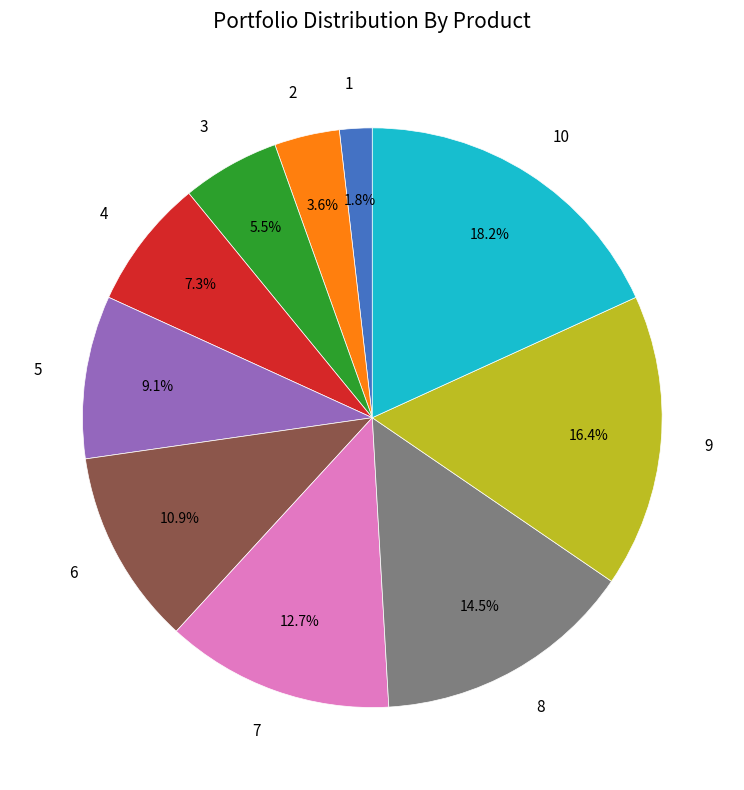

How many slices are in this pie chart?

10